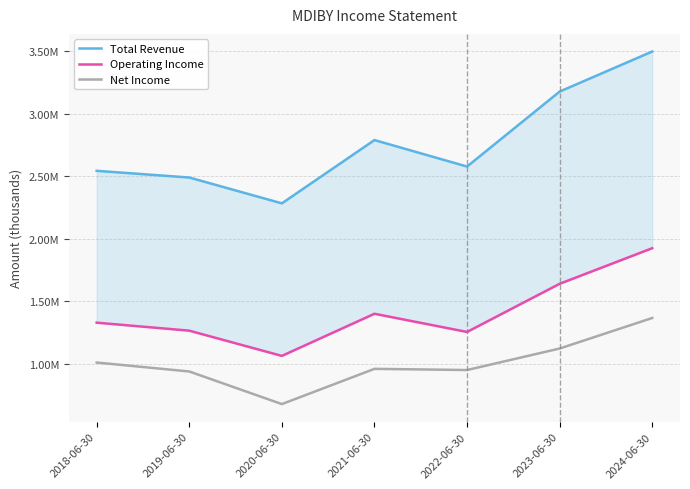

Which series has the largest range (max minus min)?

Total Revenue